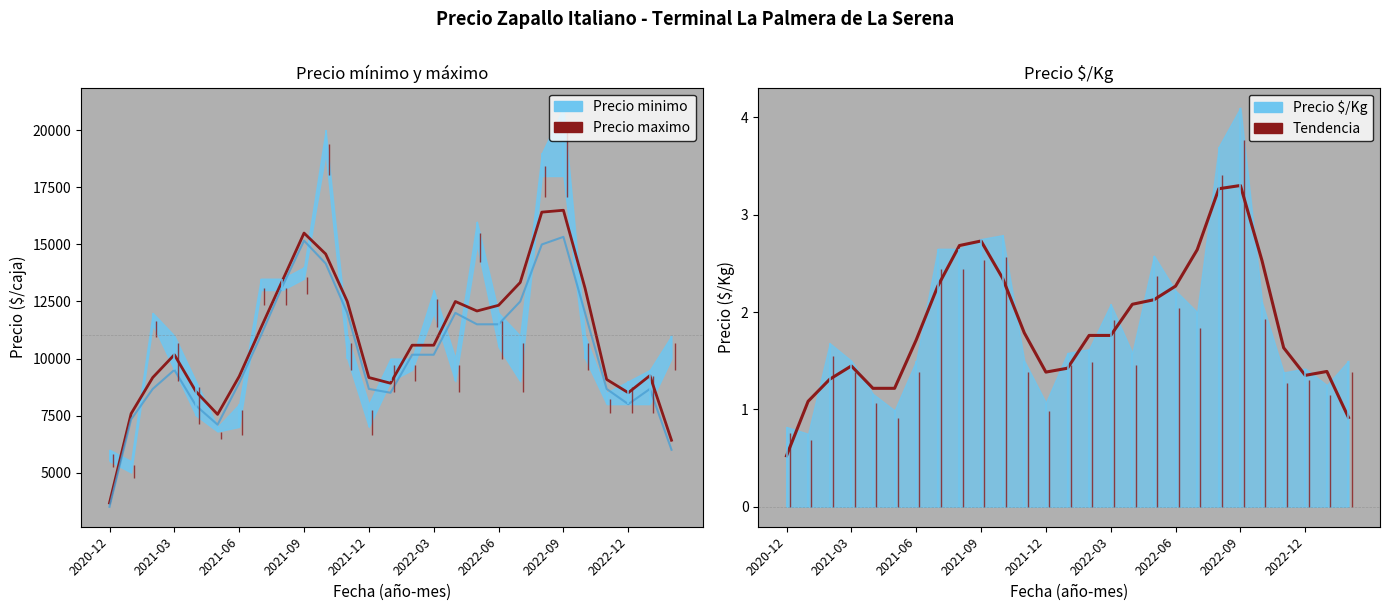

Is it true that Tendencia equals 2.5 at 13?

False